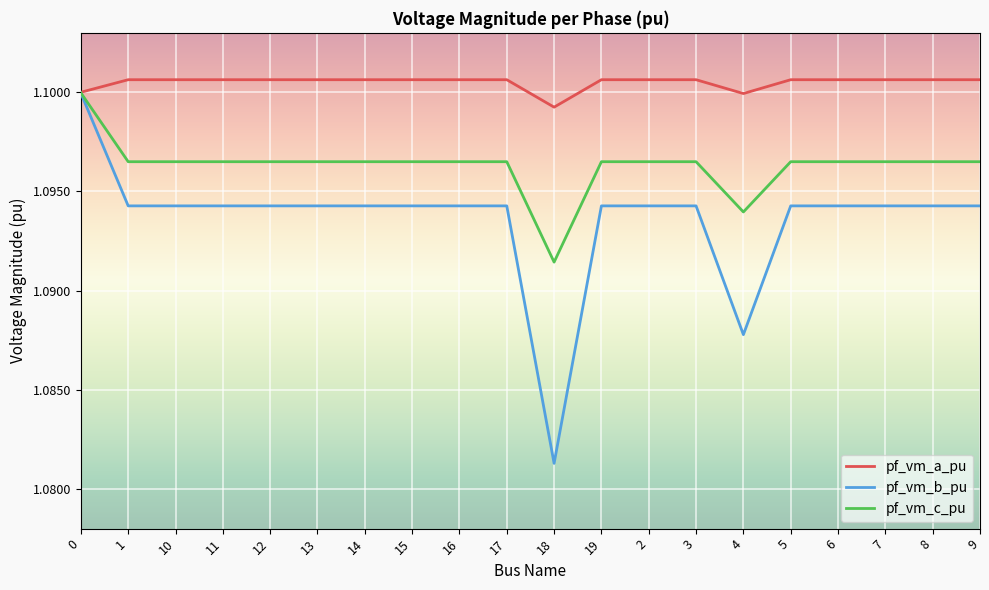

Which category has the lowest value across all series?

18